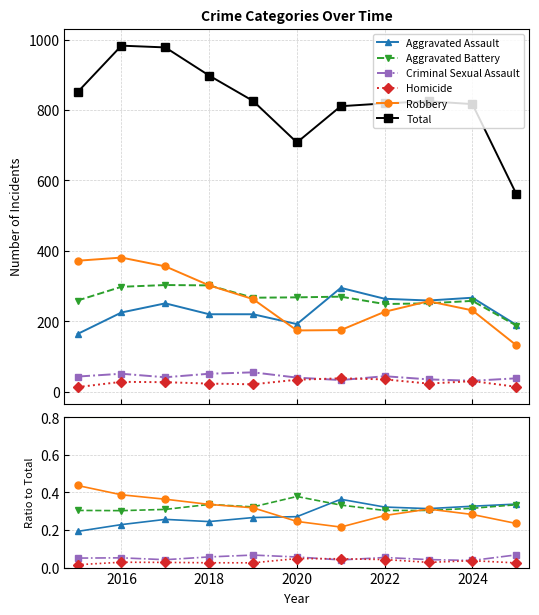

What are all the series names shown in the legend?

Aggravated Assault, Aggravated Battery, Criminal Sexual Assault, Homicide, Robbery, Total